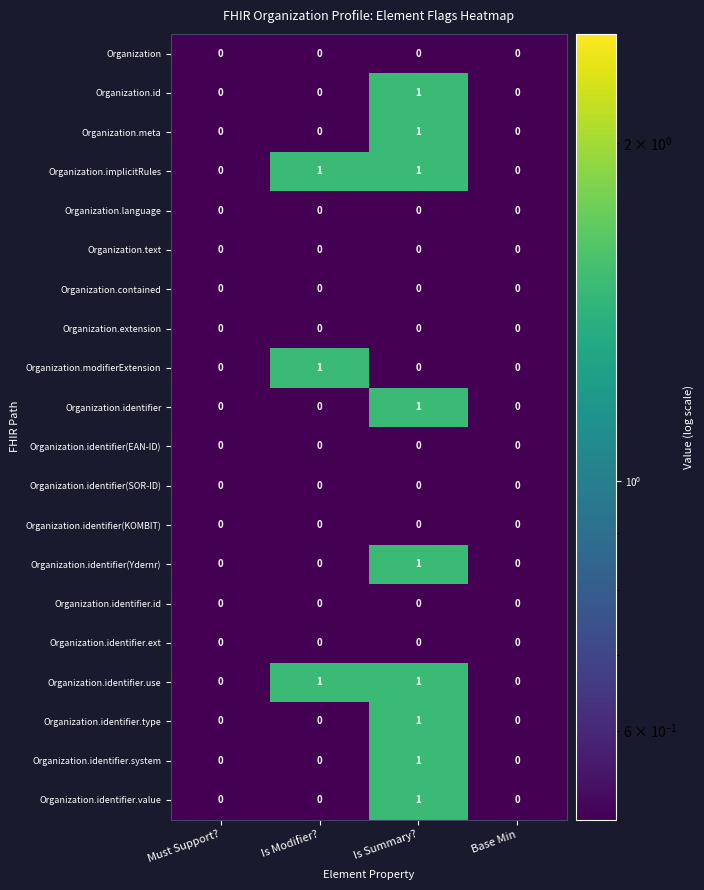

At which category is the sum across all series the highest?

Is Summary?